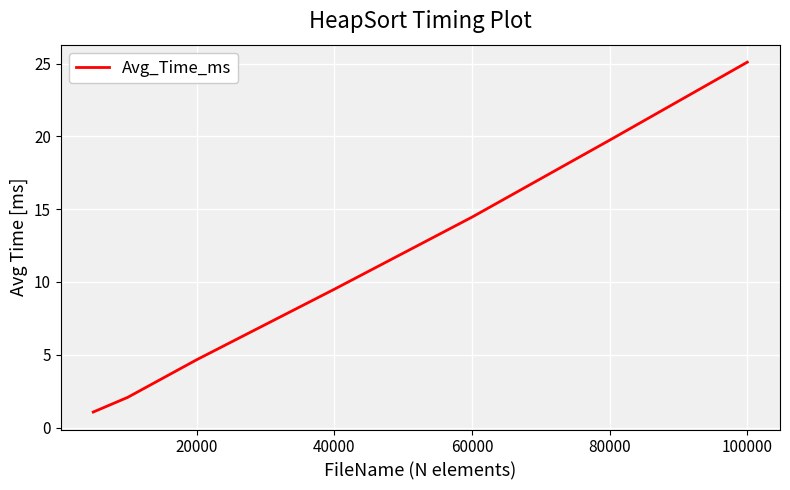

What is the difference between the maximum and minimum values?

24.0